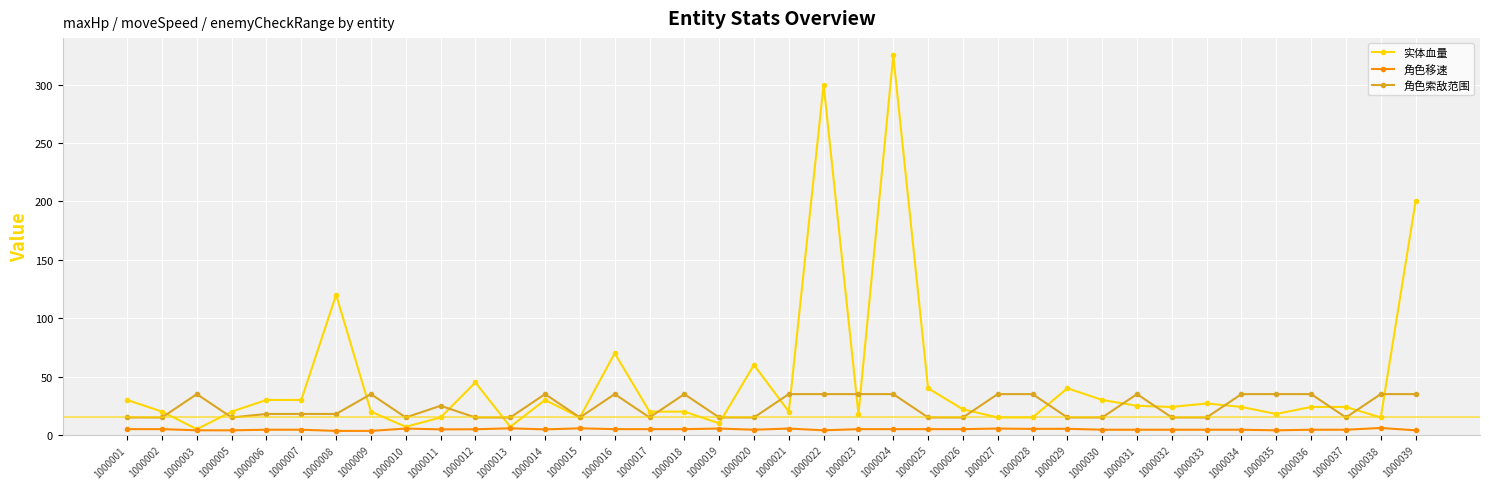

True or false: 实体血量 has a value of 10.0 at 1000019.

True